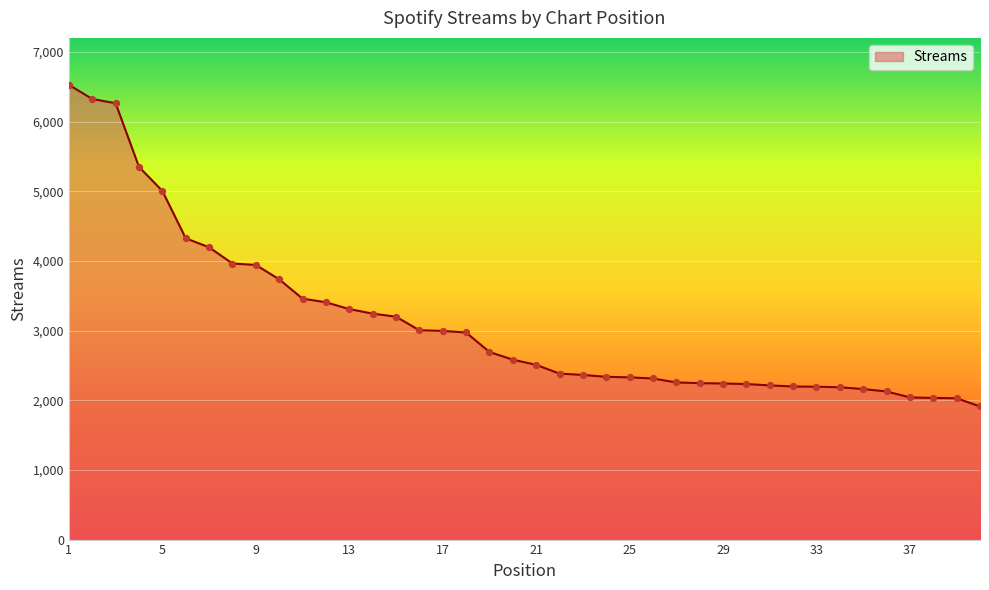

What is the difference between the maximum and minimum values?

4615